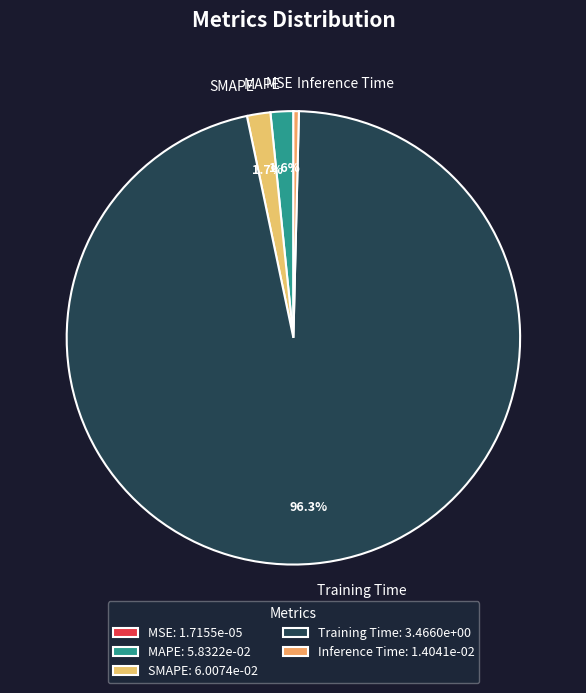

Is Training Time the majority of the pie?

Yes